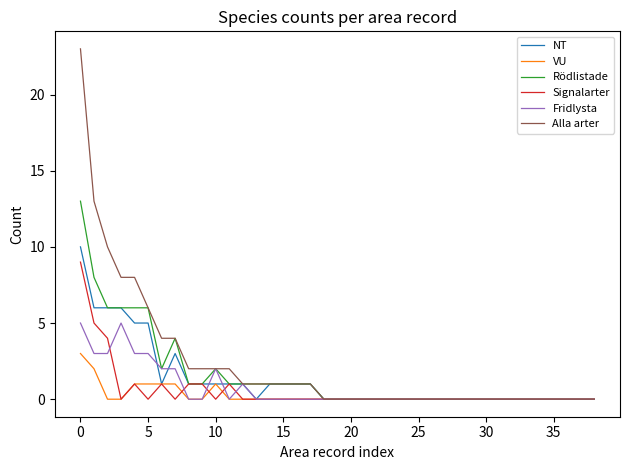

Which series has the widest spread of values?

Alla arter